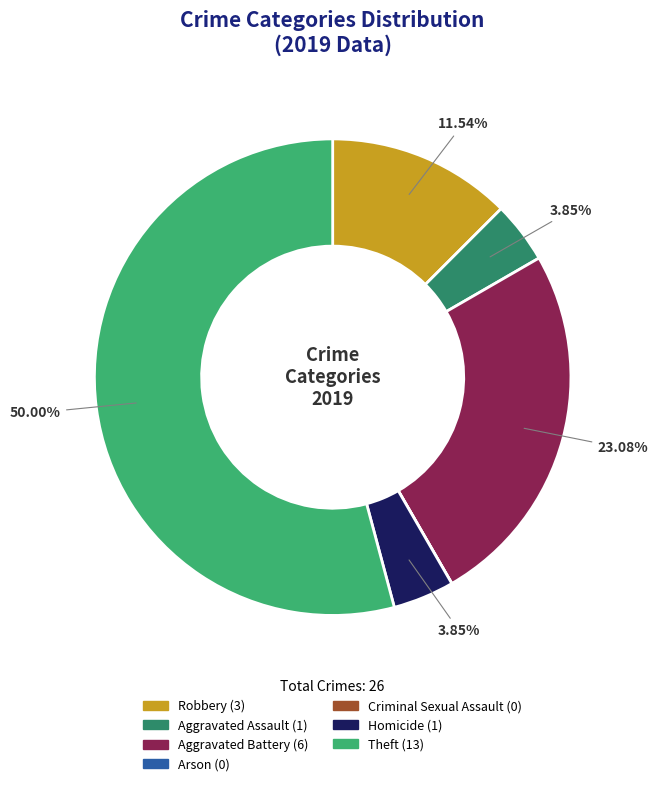

Rank the categories by value from highest to lowest.

Theft, Aggravated Battery, Robbery, Aggravated Assault, Homicide, Arson, Criminal Sexual Assault